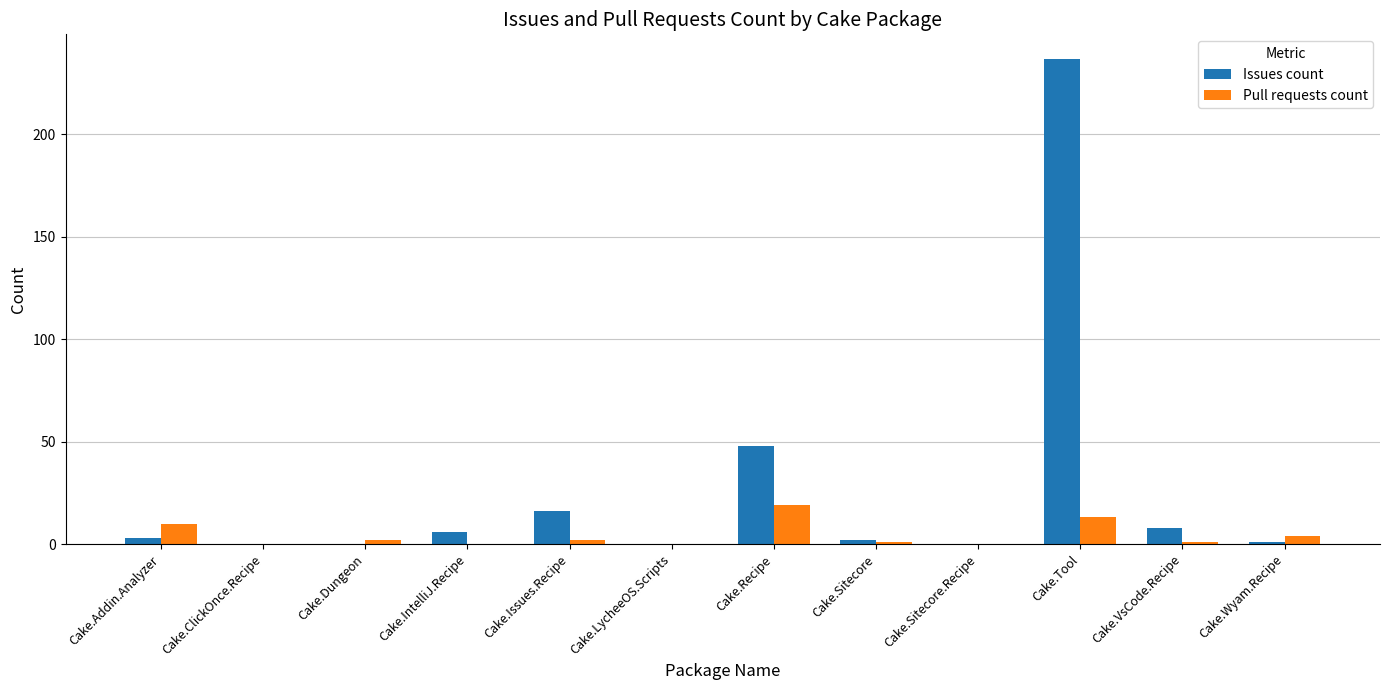

At which category is the sum across all series the highest?

Cake.Tool